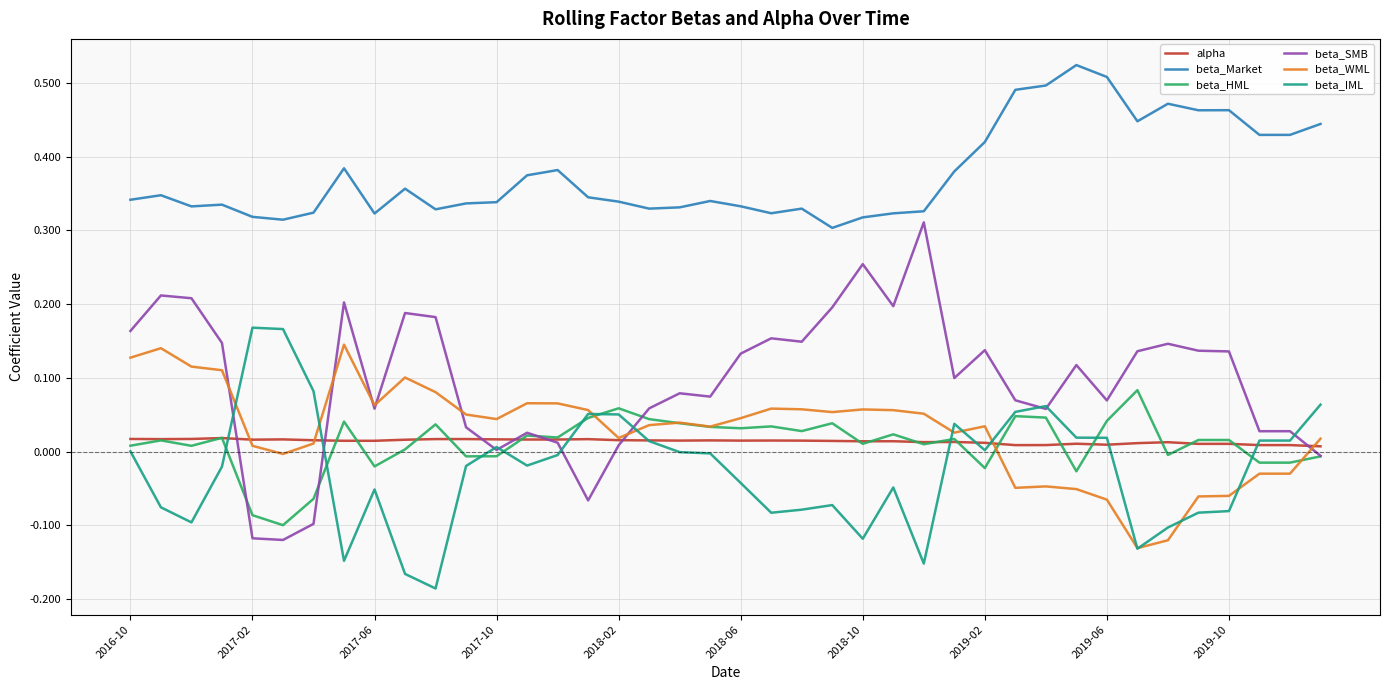

Which series has the widest spread of values?

beta_SMB